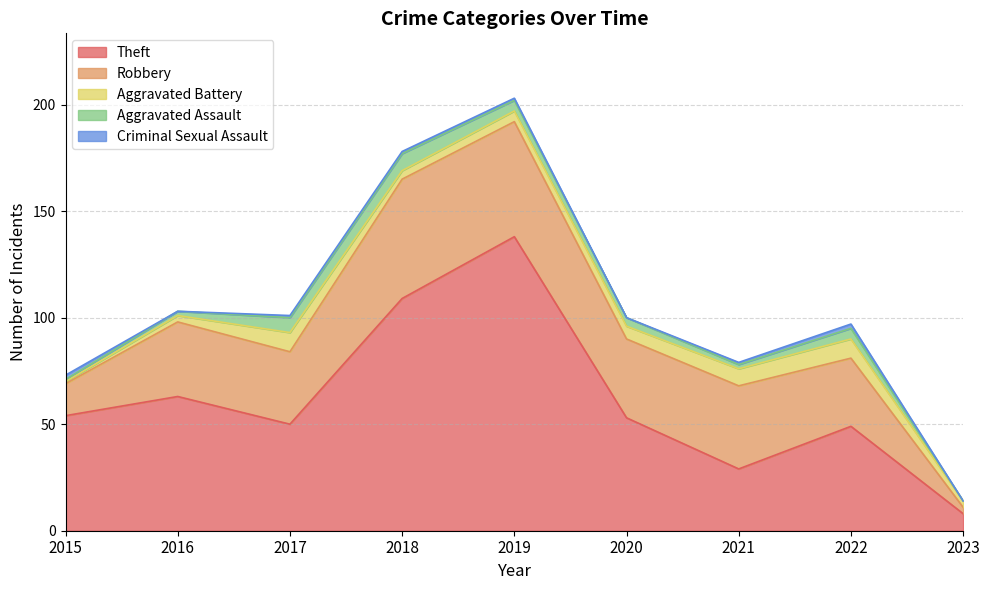

What is the greatest value displayed?

138